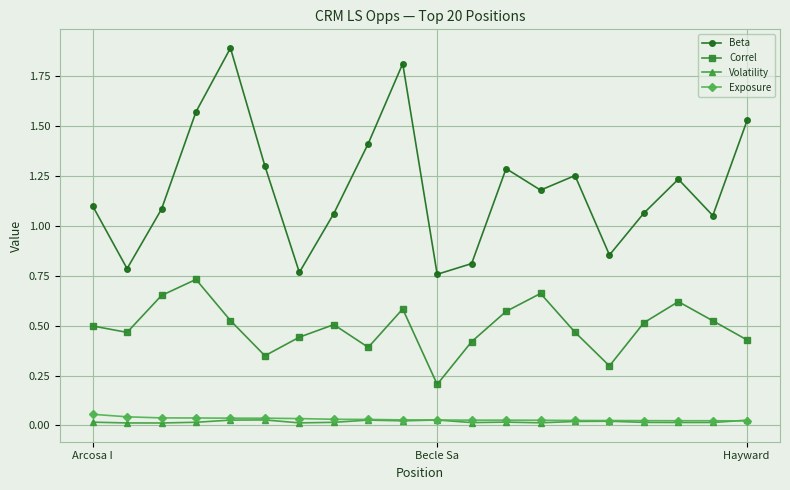

List the series in order of their peak value, lowest first.

Volatility, Exposure, Correl, Beta